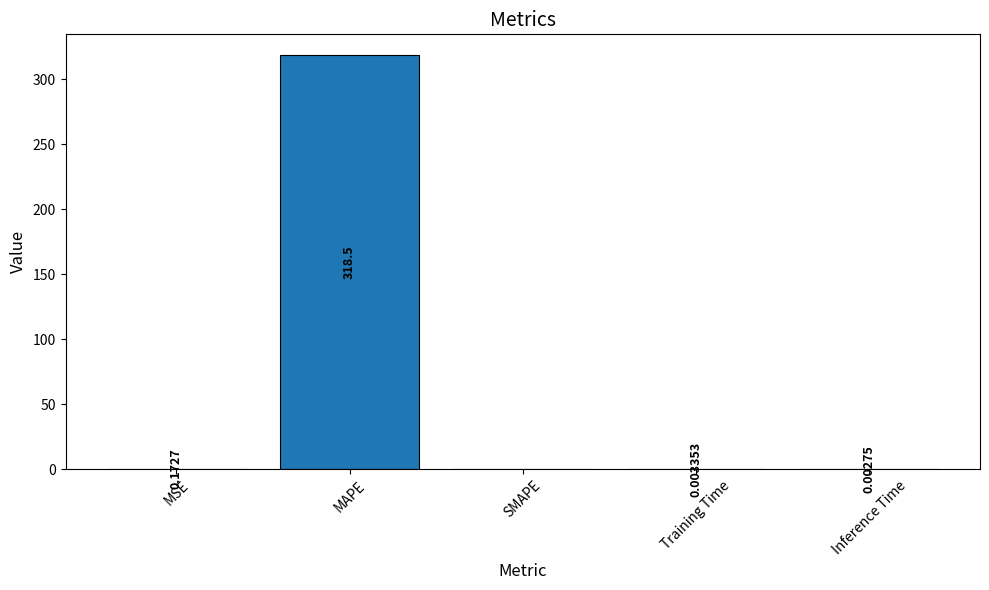

At which label is the value closest to 159?

MSE